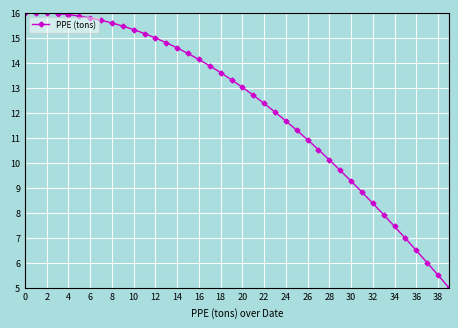

What is the value of the 1st point from the left?

16.0